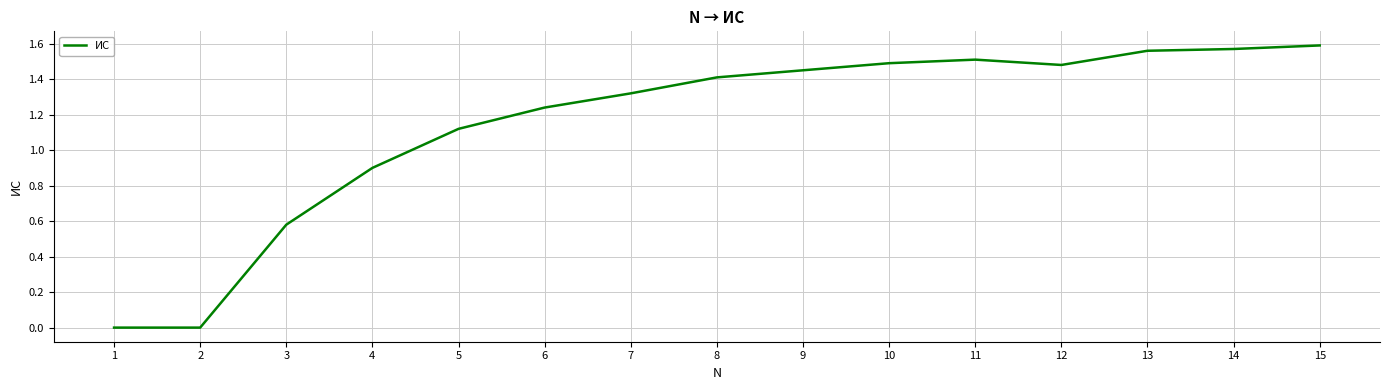

How many lines are shown in the chart?

1